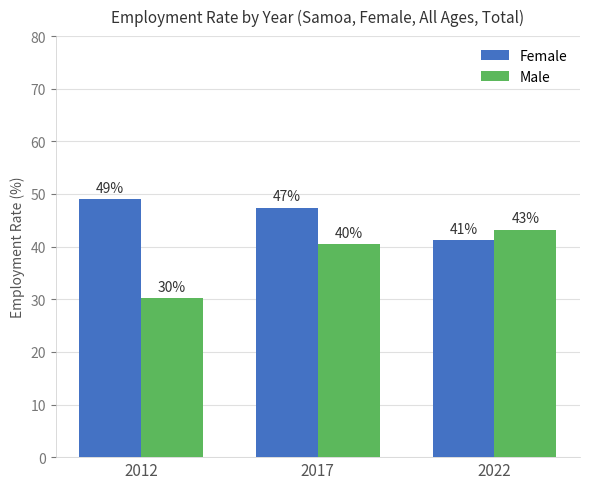

The Male series shows 40.4 at 2017. True or false?

True